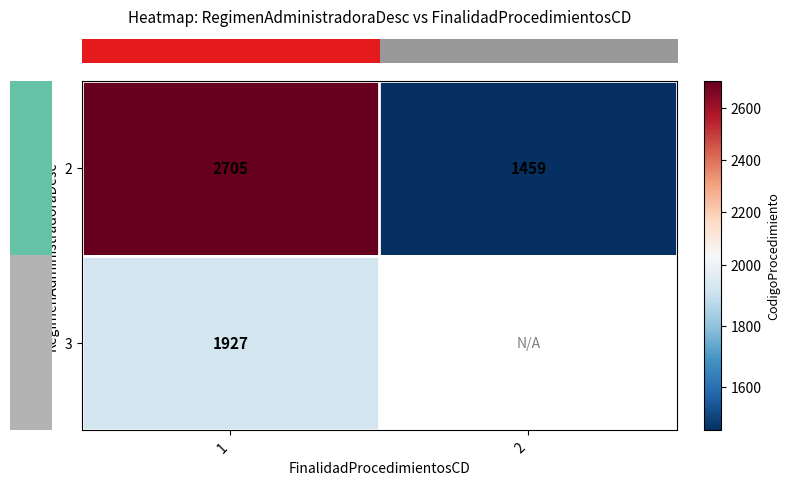

Where is row_1 nearest to the value 1927?

1